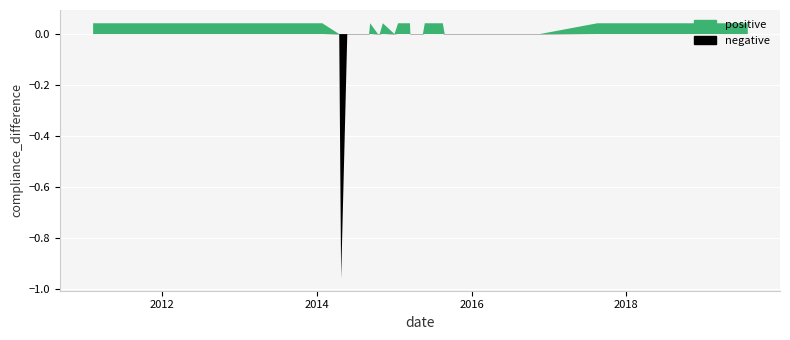

True or false: negative and total_ieps intersect in this chart.

False